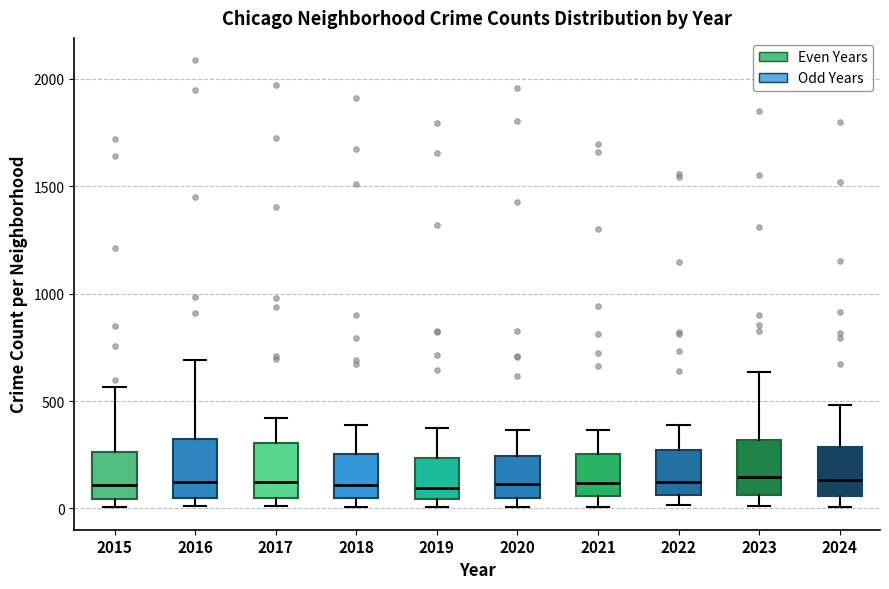

Reading left to right, transcribe this box plot: for each box, give where its median line is, the range the box spans, and where its two whiskers end, as read against the y-axis. The values are not printed on the chart, so give them approximately, as read against the axis.

2015: median 100, box 50 to 250, whiskers 0 to 550
2016: median 150, box 50 to 300, whiskers 0 to 700
2017: median 100, box 50 to 300, whiskers 0 to 400
2018: median 100, box 50 to 250, whiskers 0 to 400
2019: median 100, box 50 to 250, whiskers 0 to 400
2020: median 100, box 50 to 250, whiskers 0 to 350
2021: median 100, box 50 to 250, whiskers 0 to 350
2022: median 100, box 50 to 250, whiskers 0 to 400
2023: median 150, box 50 to 300, whiskers 0 to 650
2024: median 150, box 50 to 300, whiskers 0 to 500